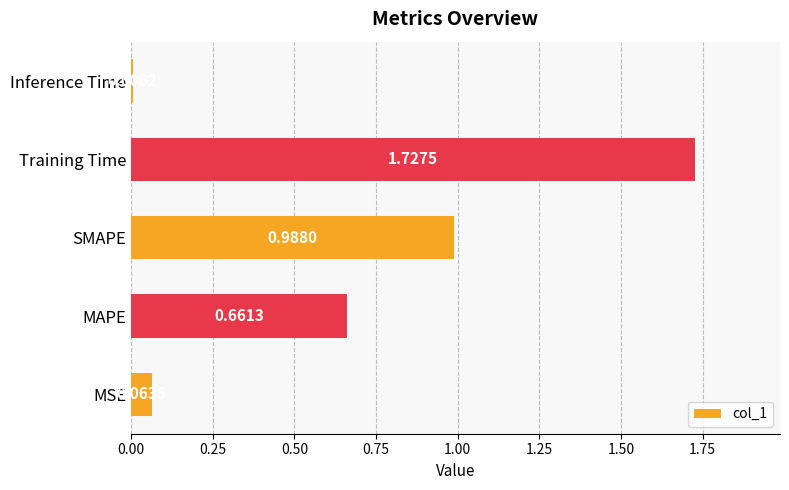

What is the change in value from MAPE to Training Time?

+1.1